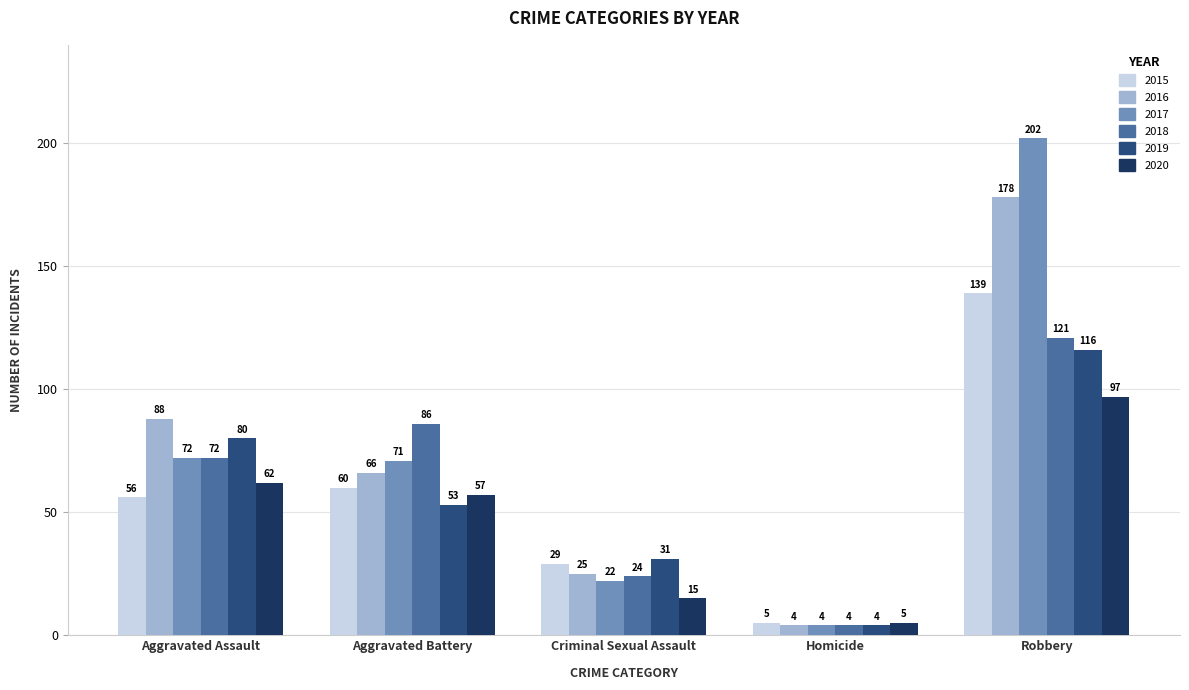

List the series in order of their peak value, lowest first.

2020, 2019, 2018, 2015, 2016, 2017